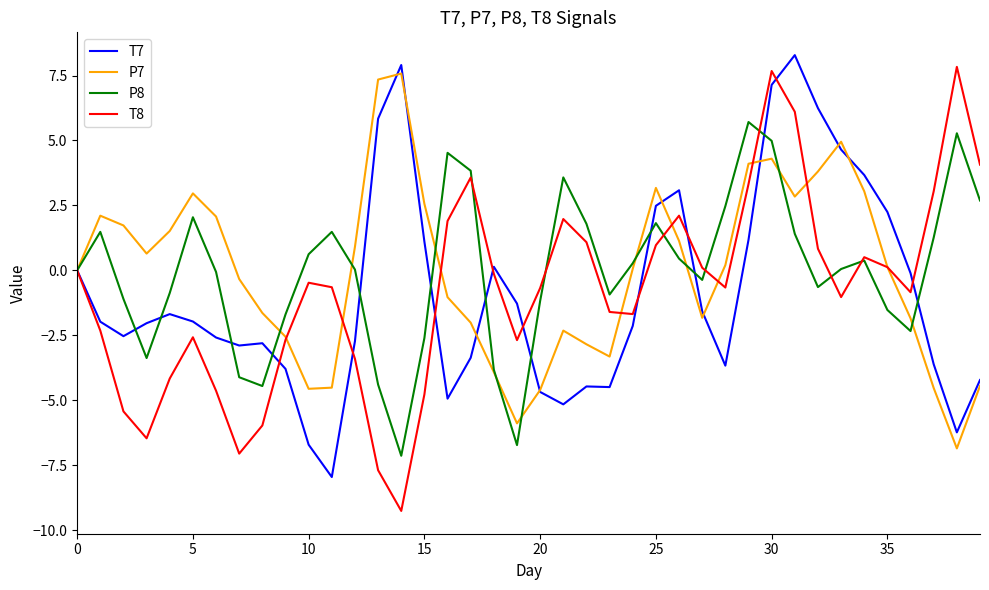

What is the greatest value displayed?

8.3